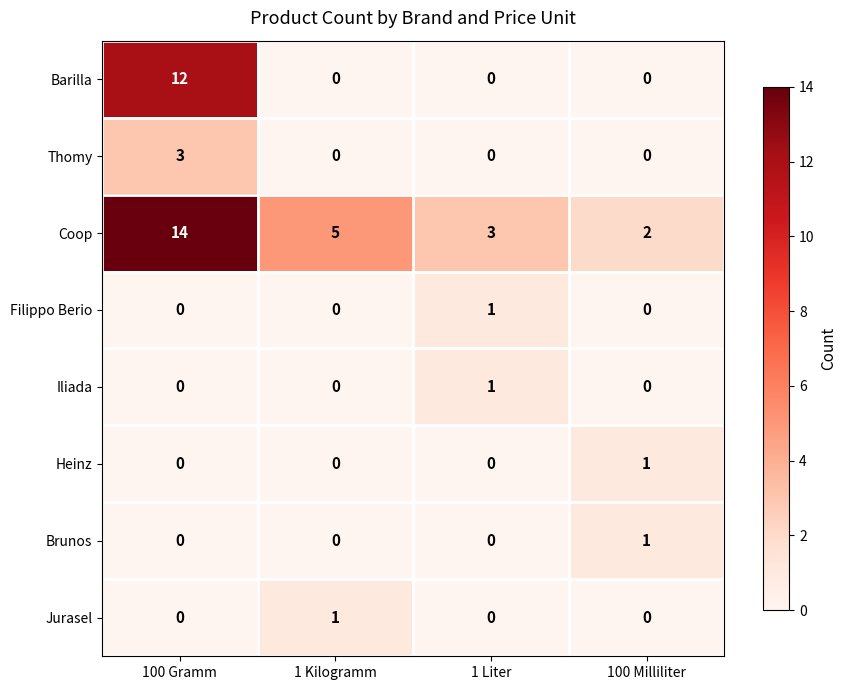

The Coop series shows 5 at 1 Kilogramm. True or false?

True